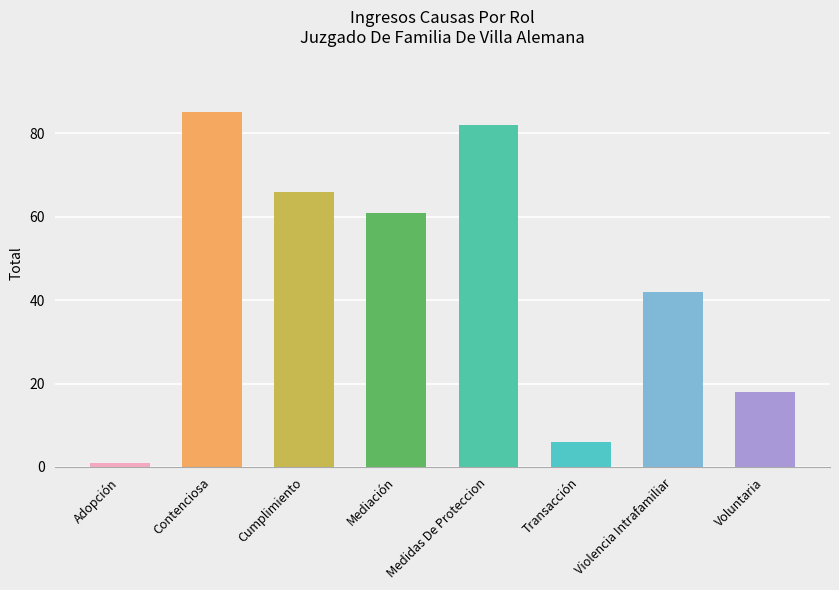

What position from the left is Contenciosa?

2